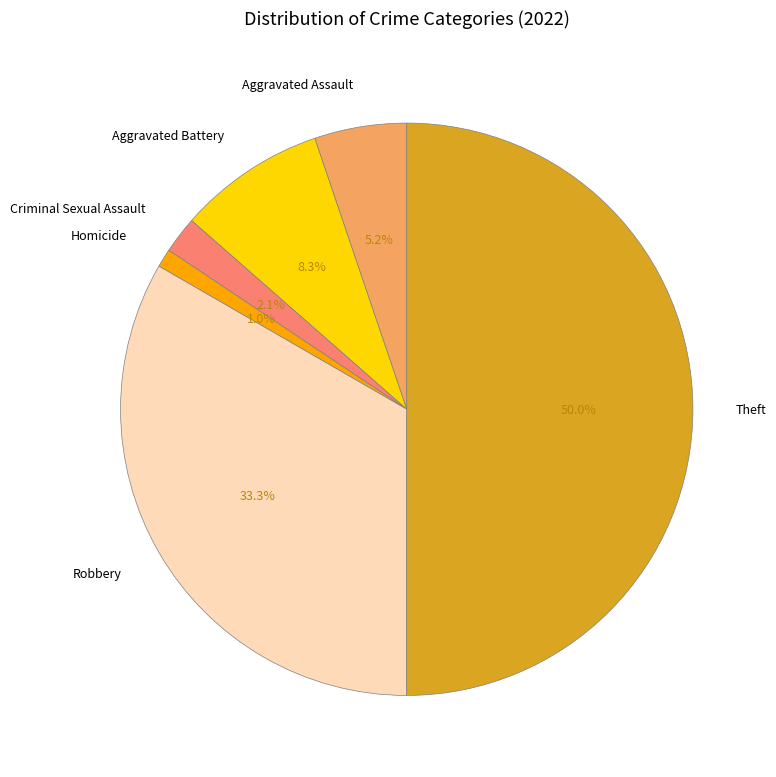

Which has a higher value, Aggravated Assault or Criminal Sexual Assault?

Aggravated Assault